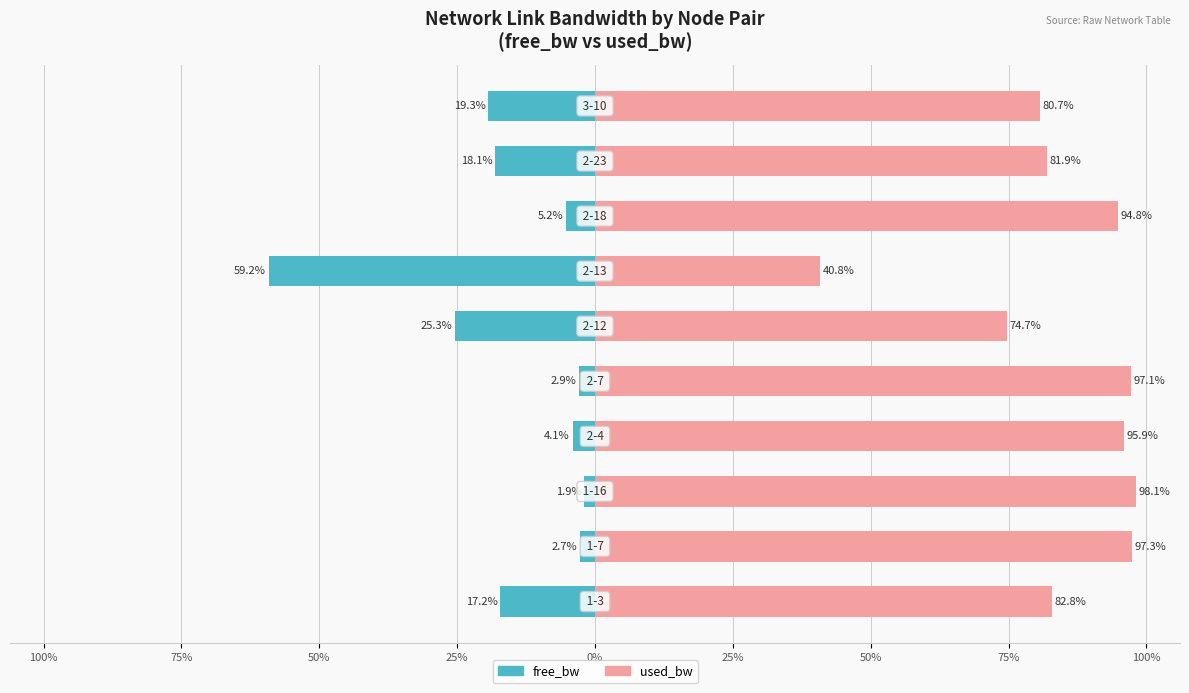

How many categories are shown in the chart?

10